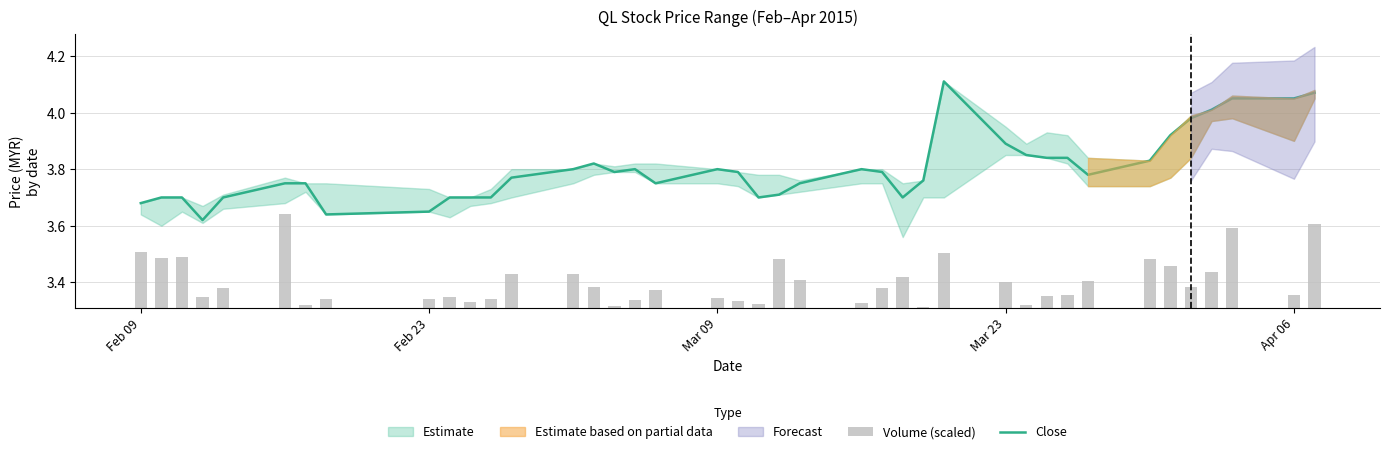

Is it true that Close equals 5.3 at Feb 09?

False